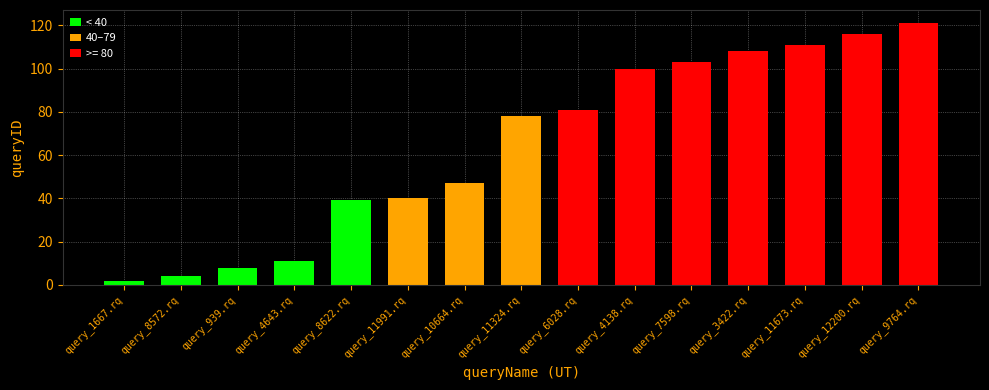

The value at query_1667.rq is 1. True or false?

False